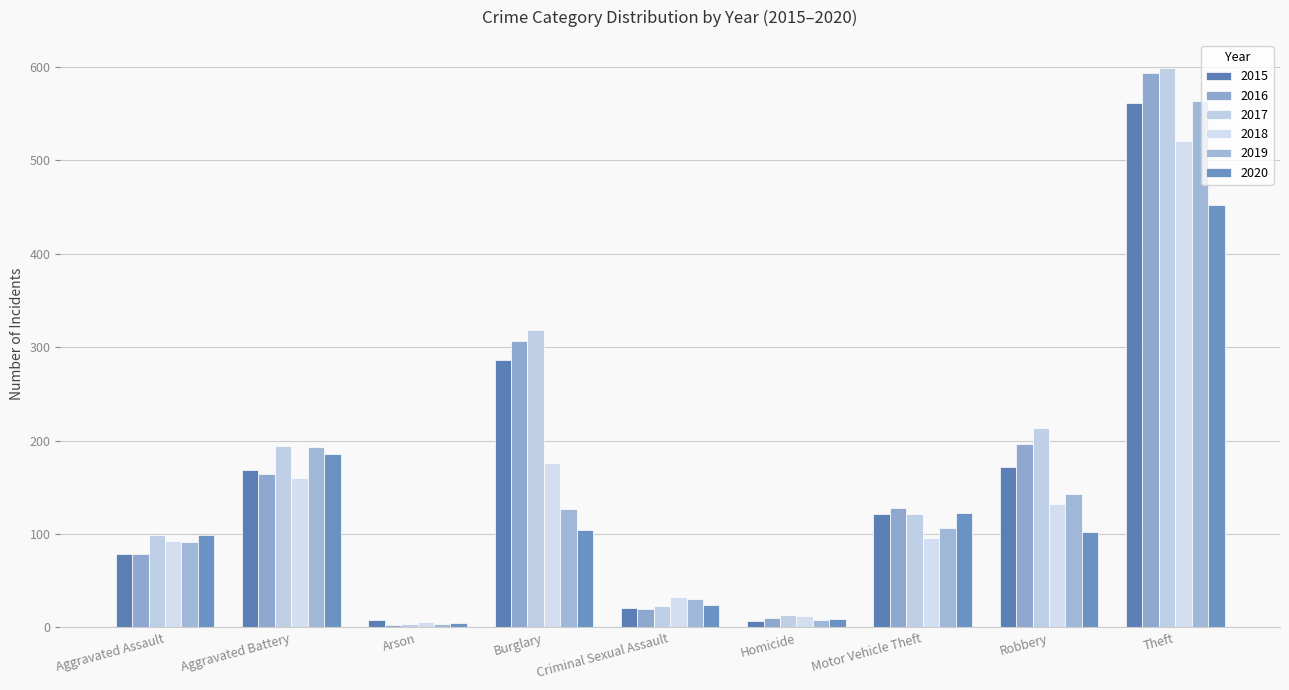

How many categories are shown in the chart?

9